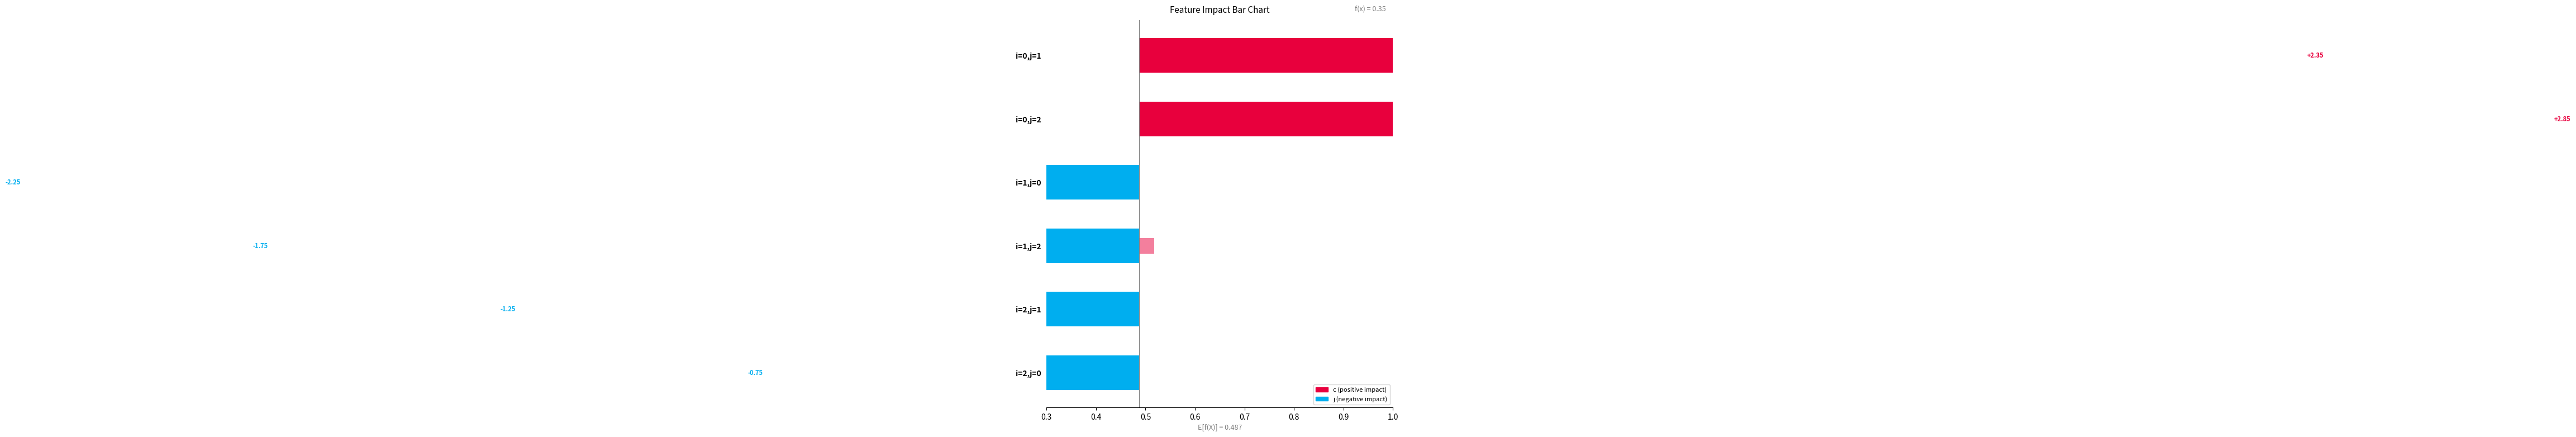

Which series has the largest total across all categories?

j